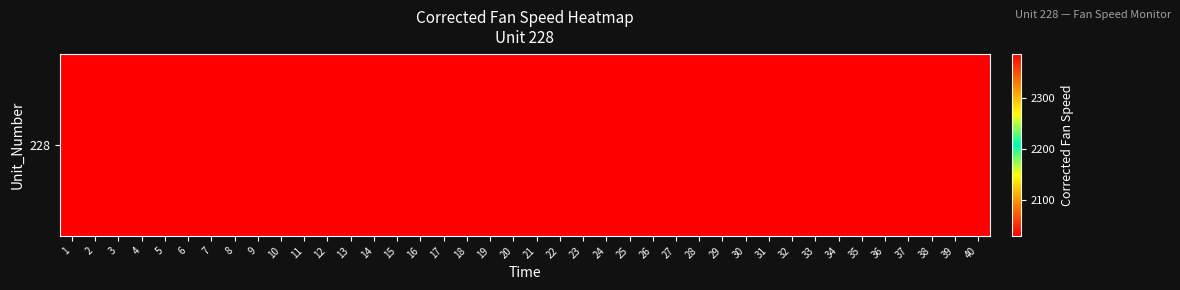

Is it true that the value at 11 is 584.2?

False